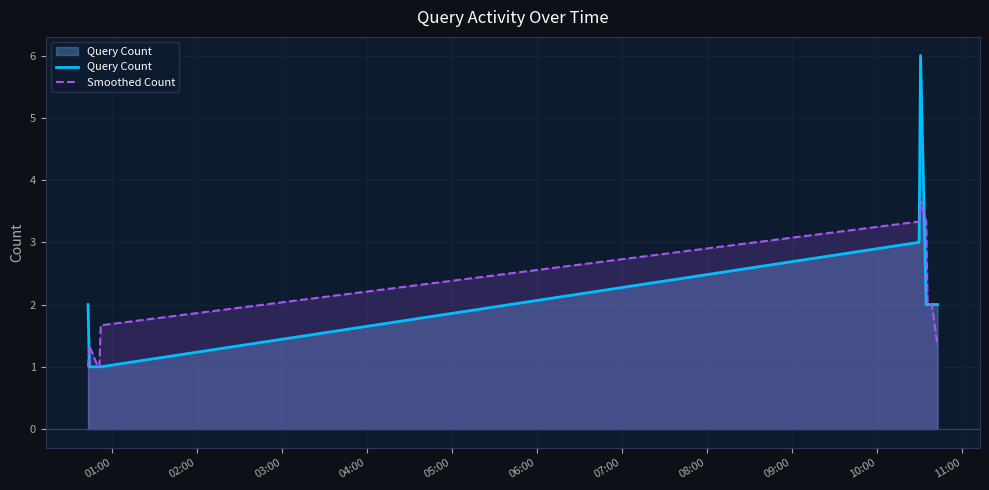

What are all the series names shown in the legend?

Query Count, Smoothed Count